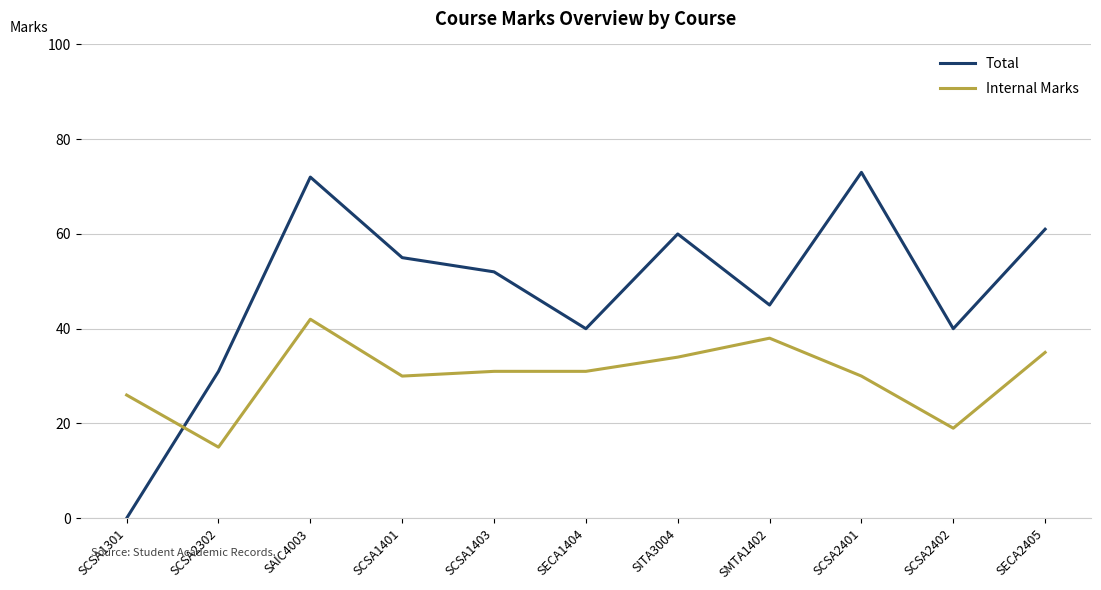

The value of Internal Marks at SECA1404 is 54. True or false?

False